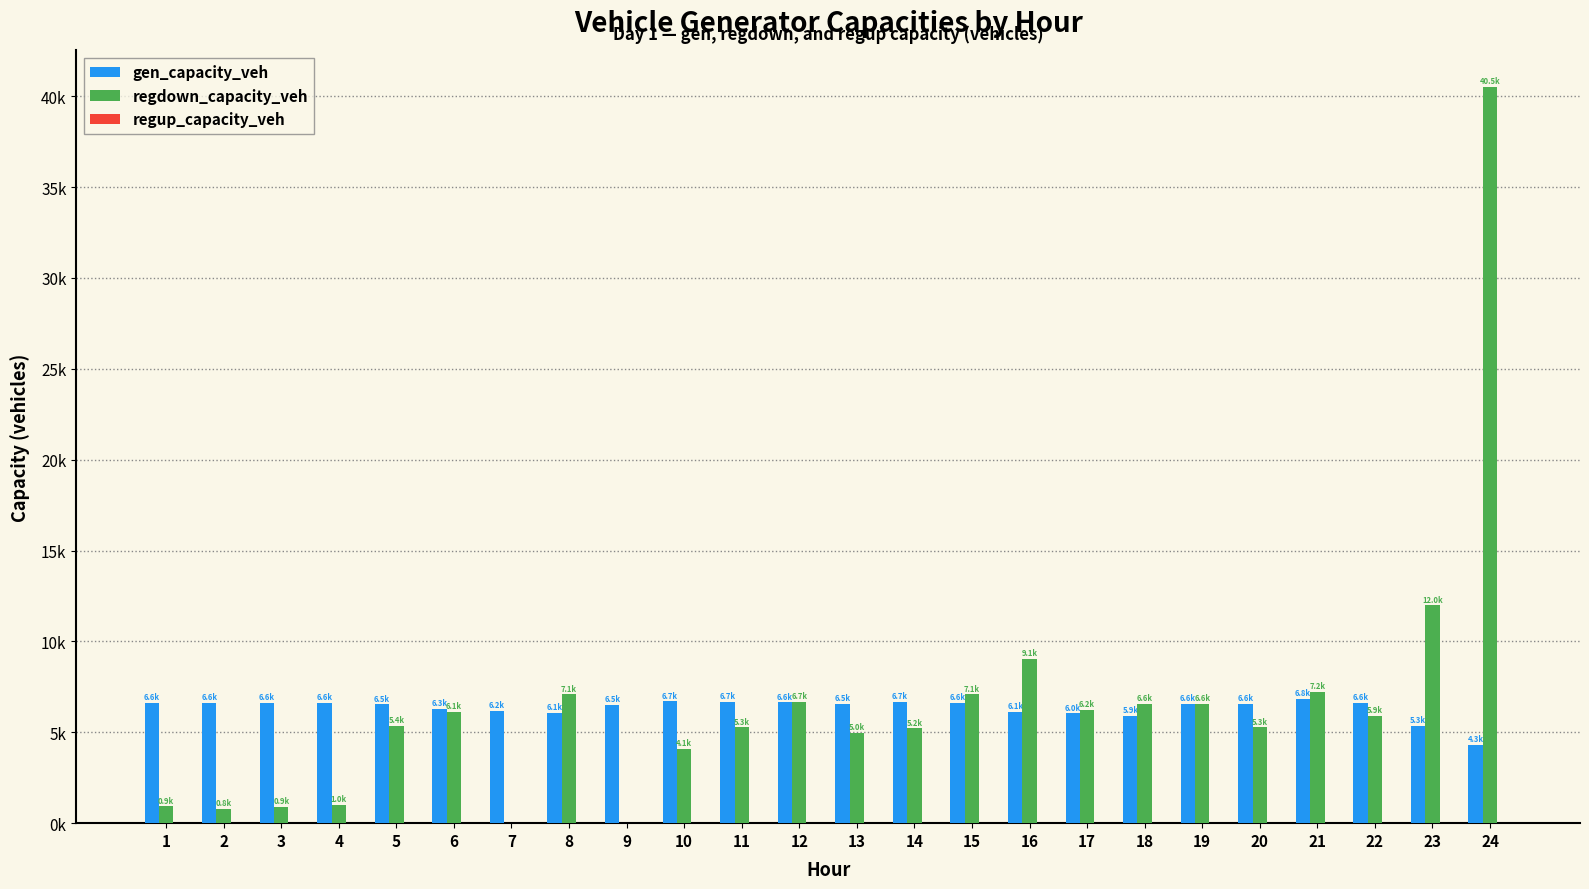

What is the sum of the gen_capacity_veh values at 16 and 24?

10424.1